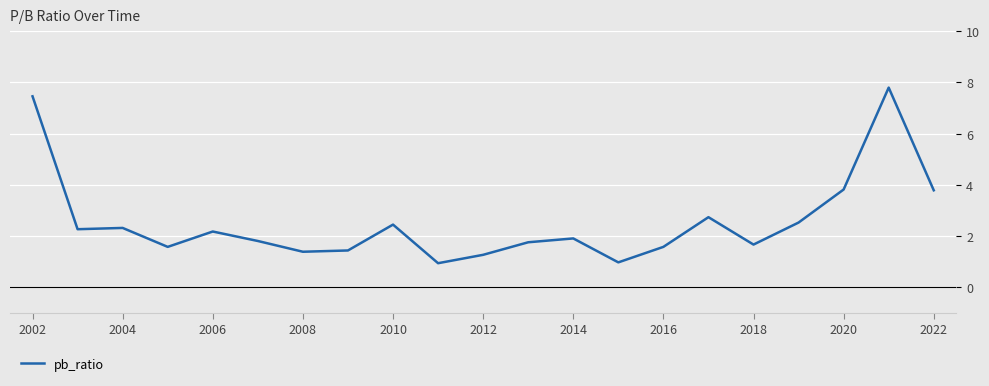

What is the smallest value displayed?

0.9